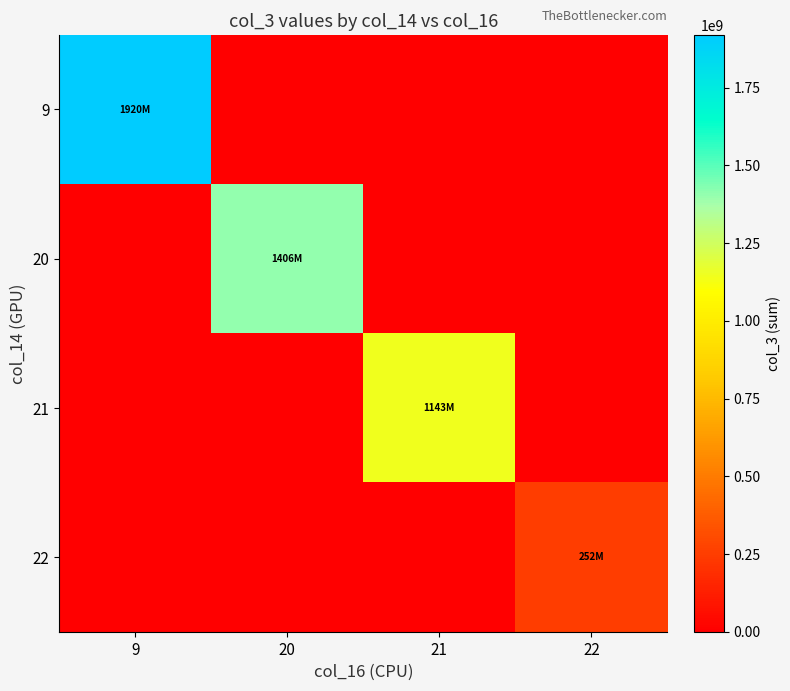

Which label corresponds to the largest value in the chart?

9